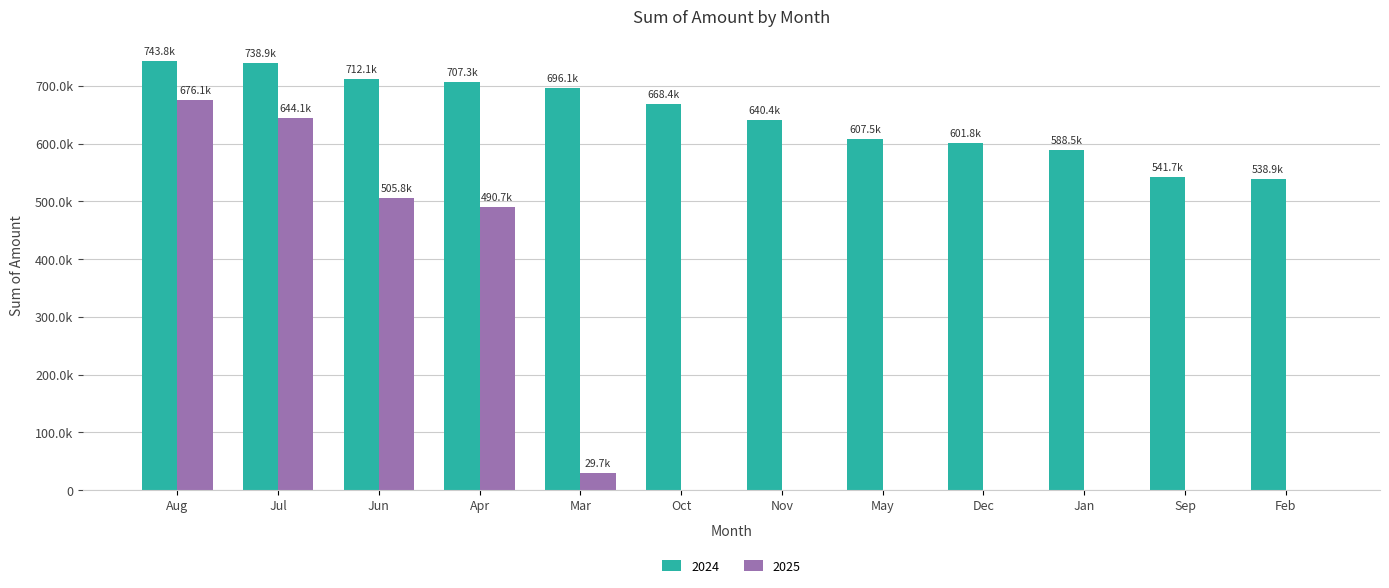

What are all the series names shown in the legend?

2024, 2025